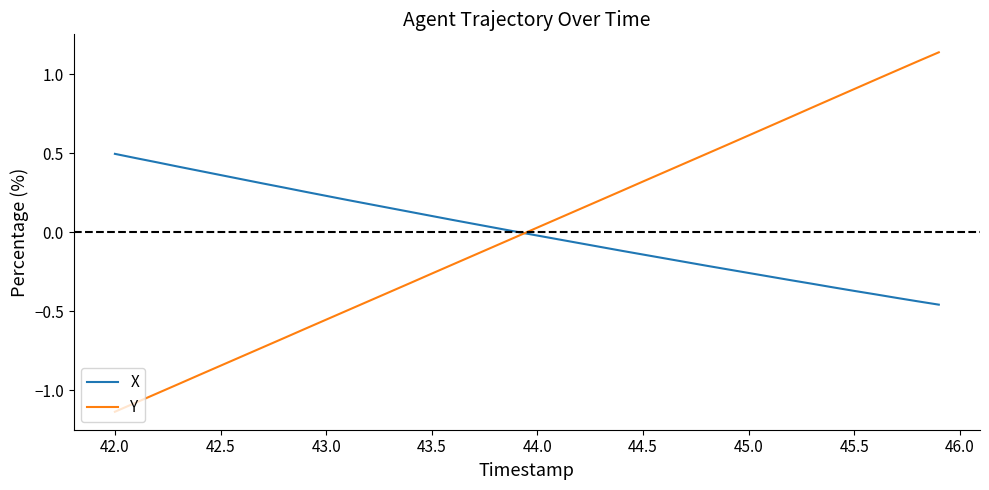

True or false: Y and X intersect in this chart.

True